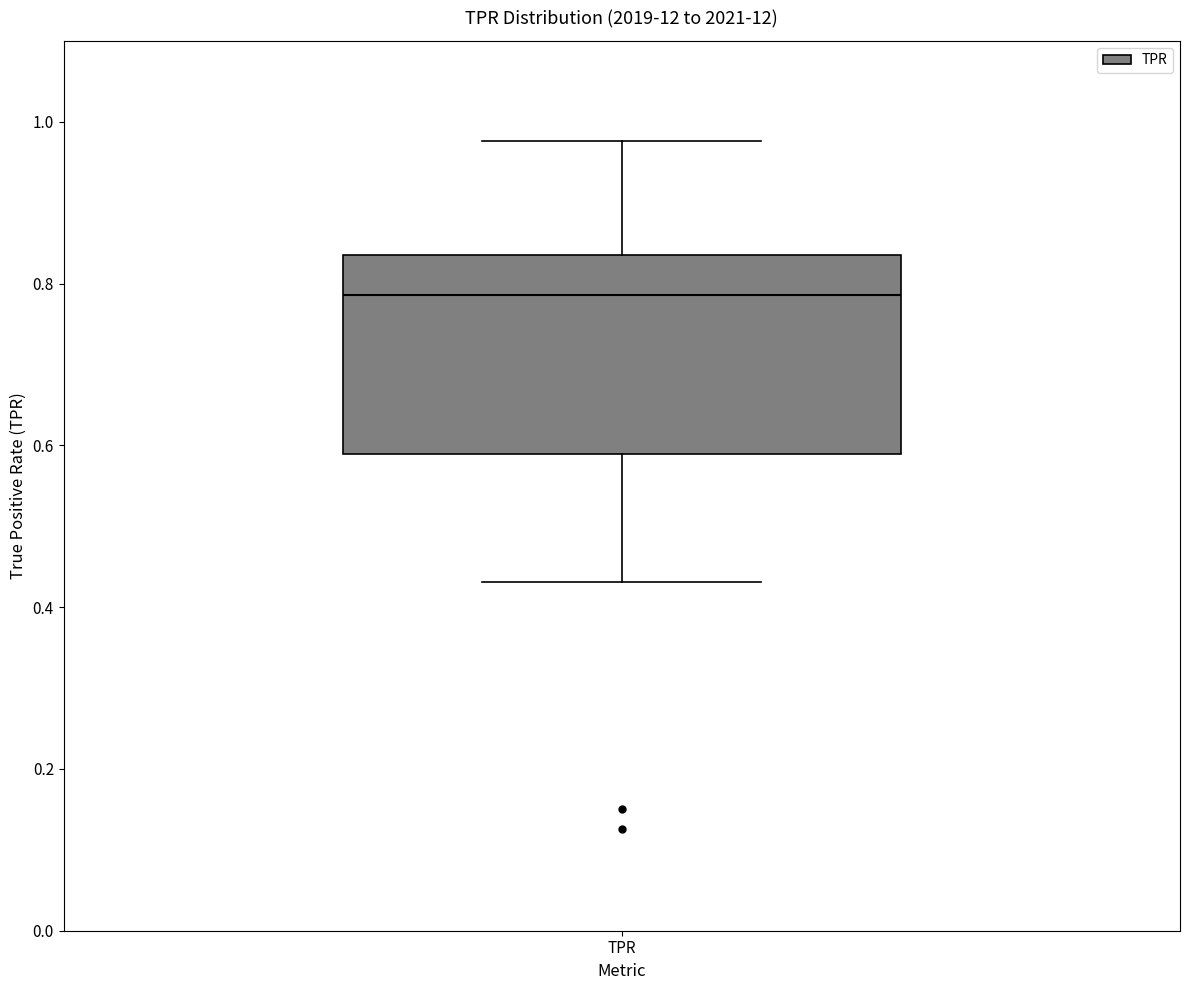

Transcribe this box plot: give where the median line is, the range the box spans, and where the two whiskers end, as read against the y-axis. The values are not printed on the chart, so give them approximately, as read against the axis.

median 0.78, box 0.58 to 0.84, whiskers 0.44 to 0.98